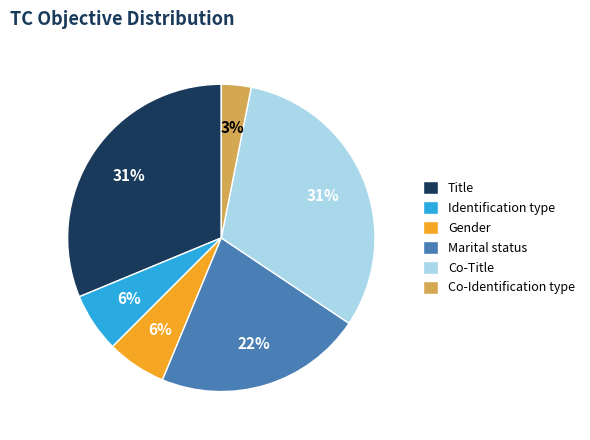

Which category has the smallest portion of the pie?

Co-Identification type